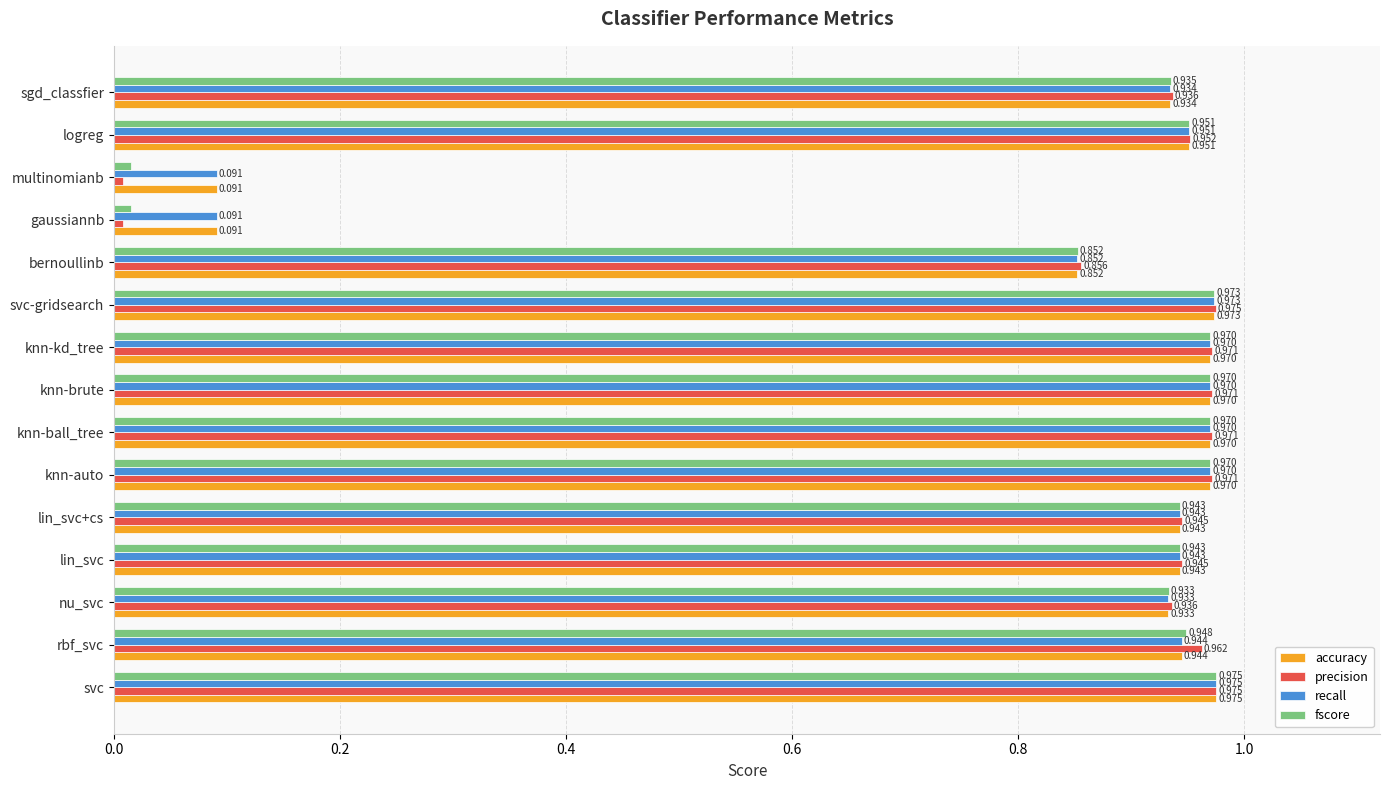

Which series has the largest range (max minus min)?

precision